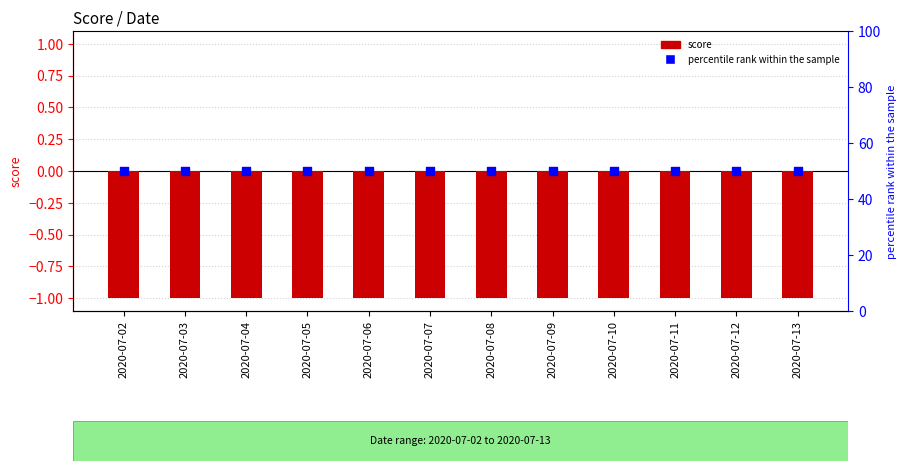

What is the total value across all series at 2020-07-07?

49